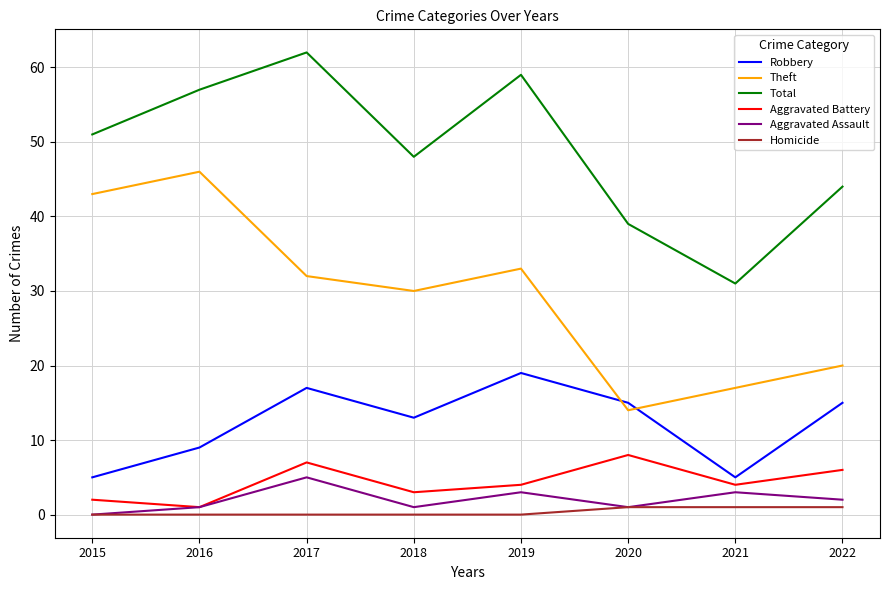

How many lines are shown in the chart?

6